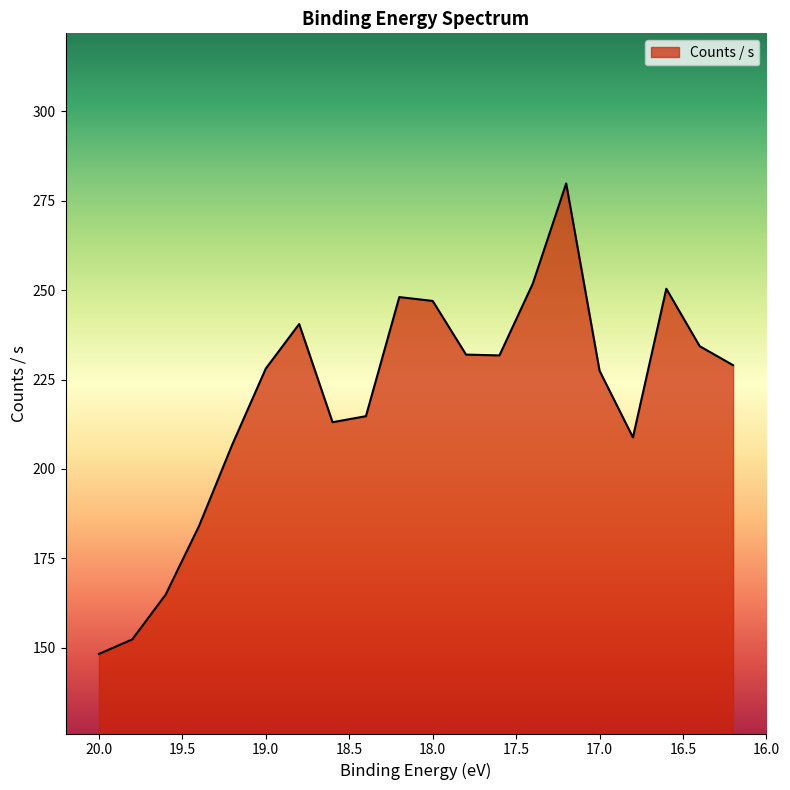

Which label corresponds to the smallest value in the chart?

20.0